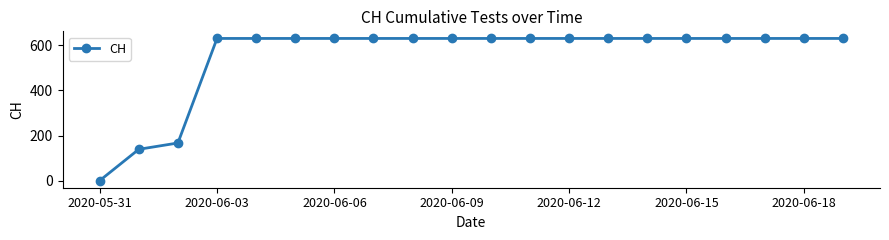

What is the average value?

552